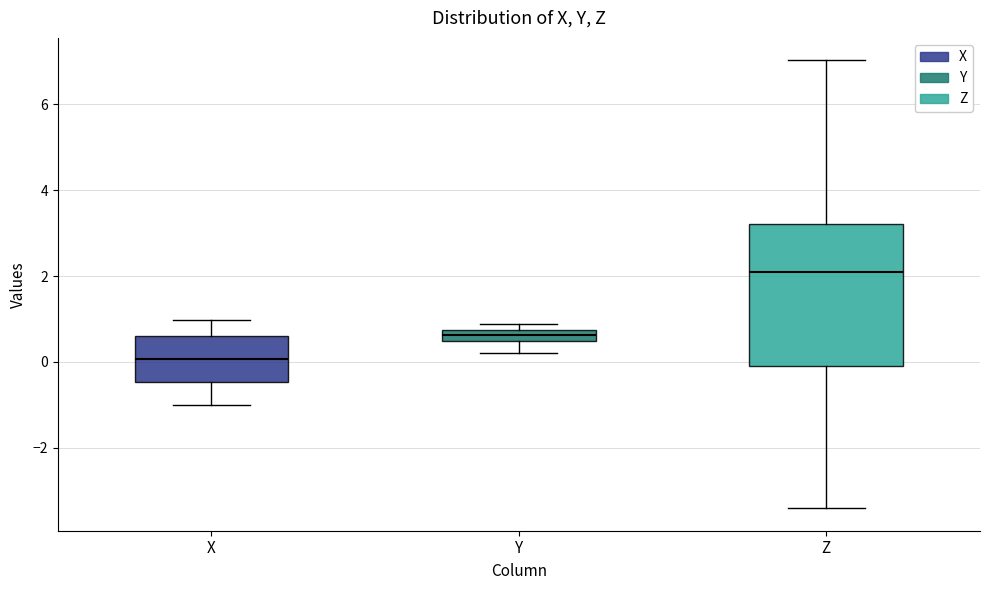

Comparing the boxes themselves (not the whiskers), which one is the tallest?

Z